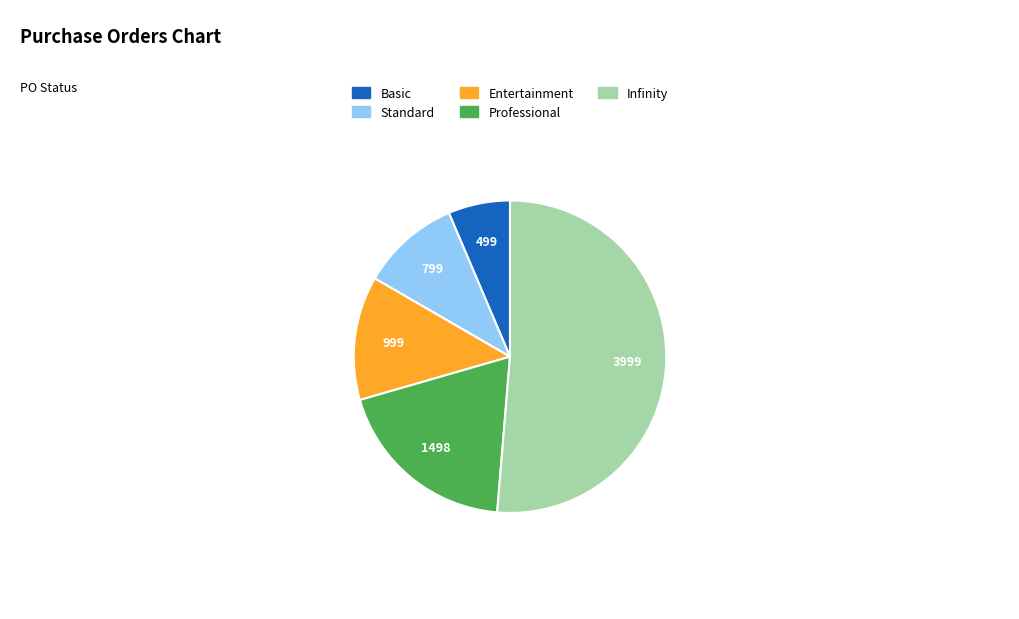

Count the number of slices in the pie.

5